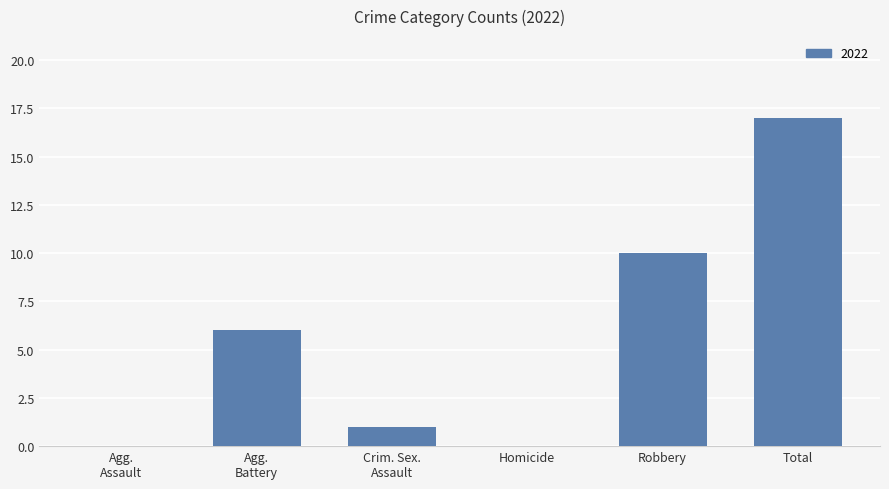

Which category has the highest value across all series?

Total